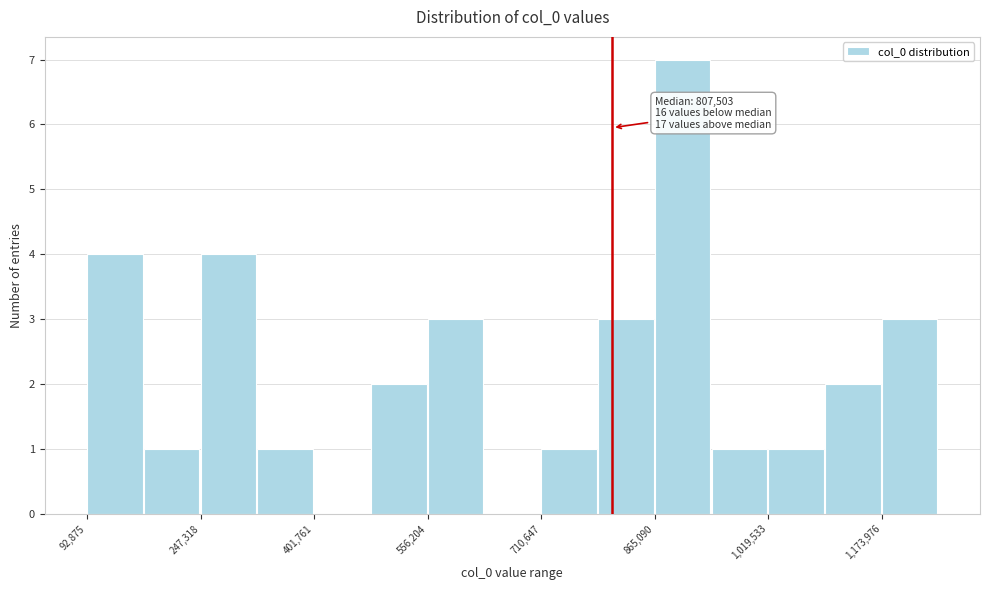

Around what value on the x-axis is the tallest bar? Give the approximate position of its centre, as read against the axis.

900000